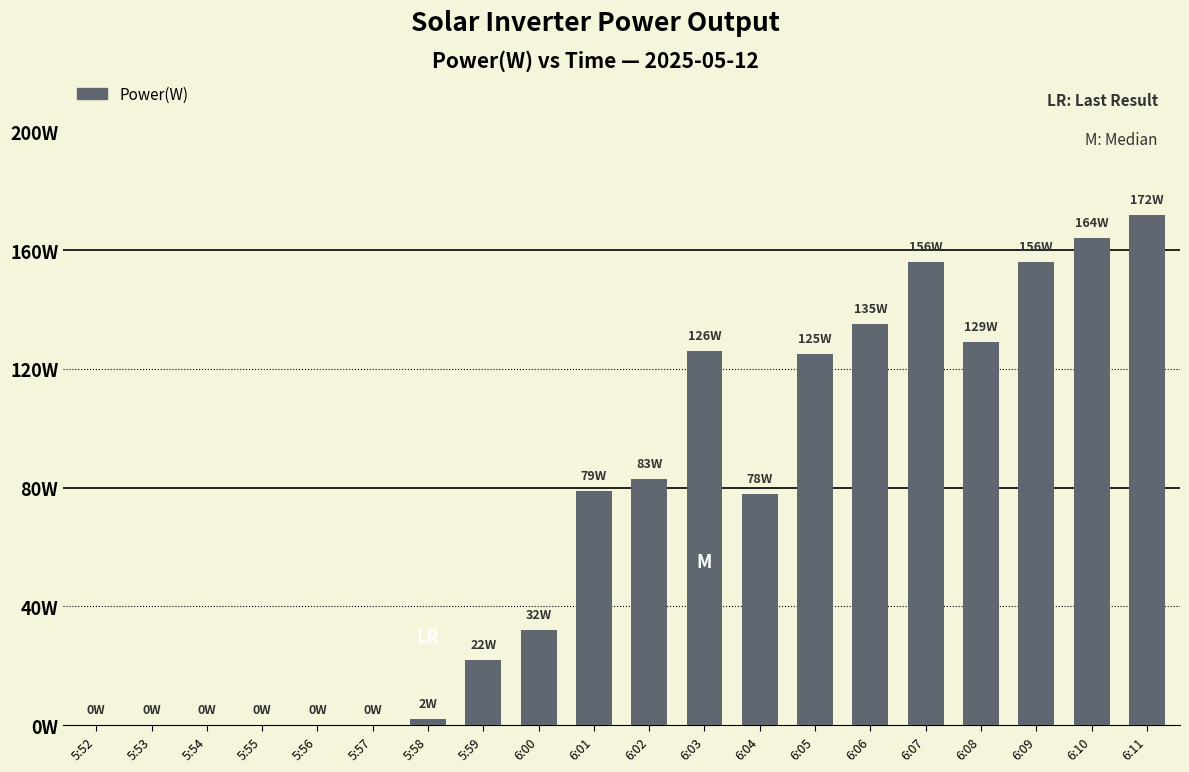

Which label corresponds to the largest value in the chart?

6:11